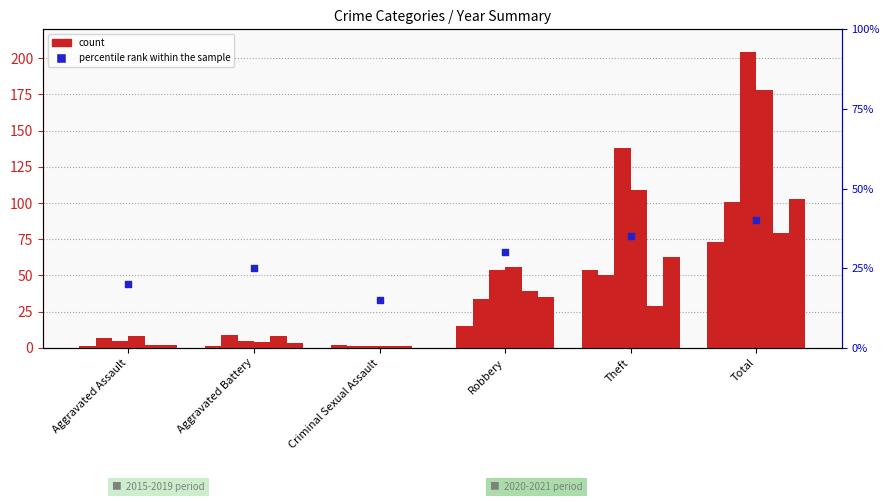

What is the change in value from Criminal Sexual Assault to Total?

+25